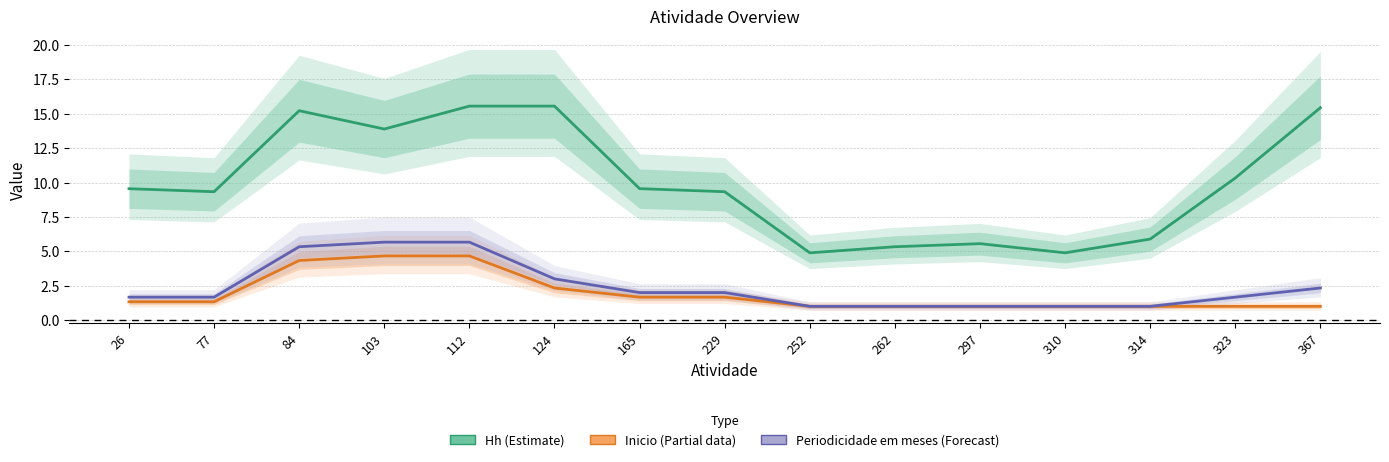

At how many categories does at least one series exceed 5?

13